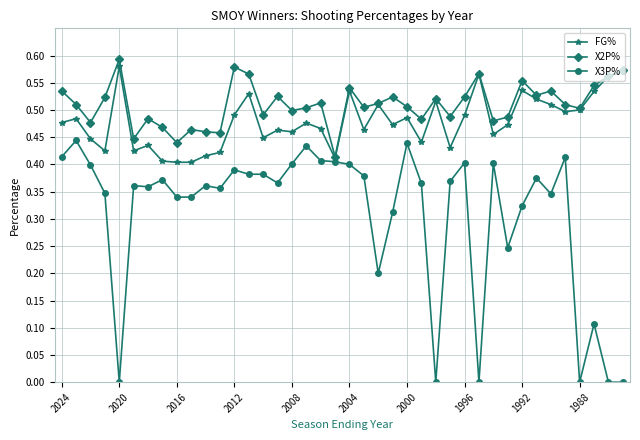

Which series has the largest total across all categories?

X2P%